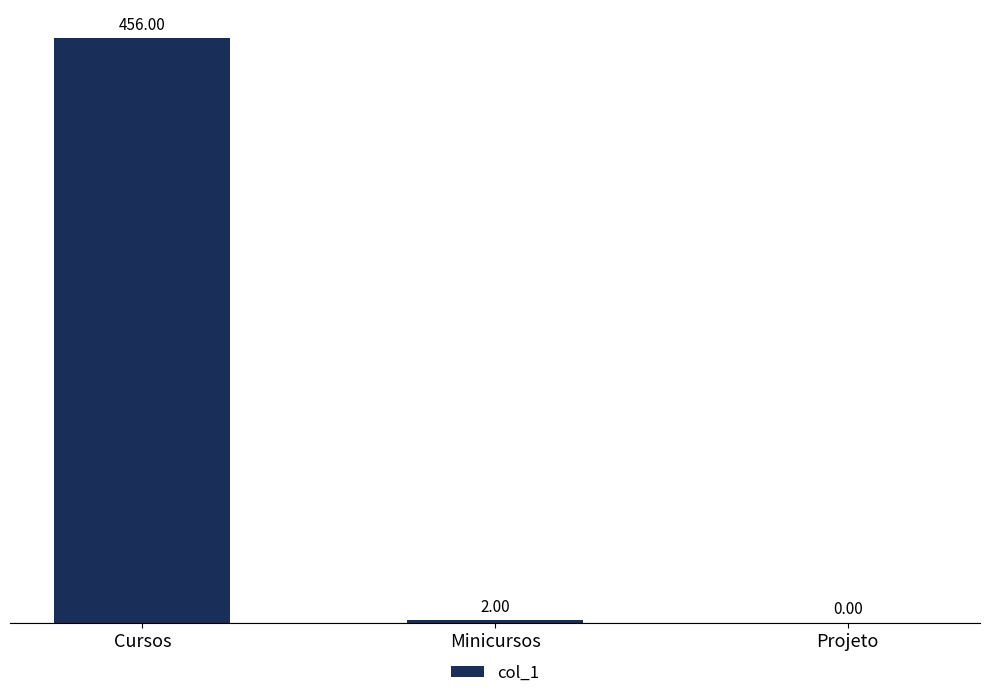

Where does the data first go above 2?

Cursos